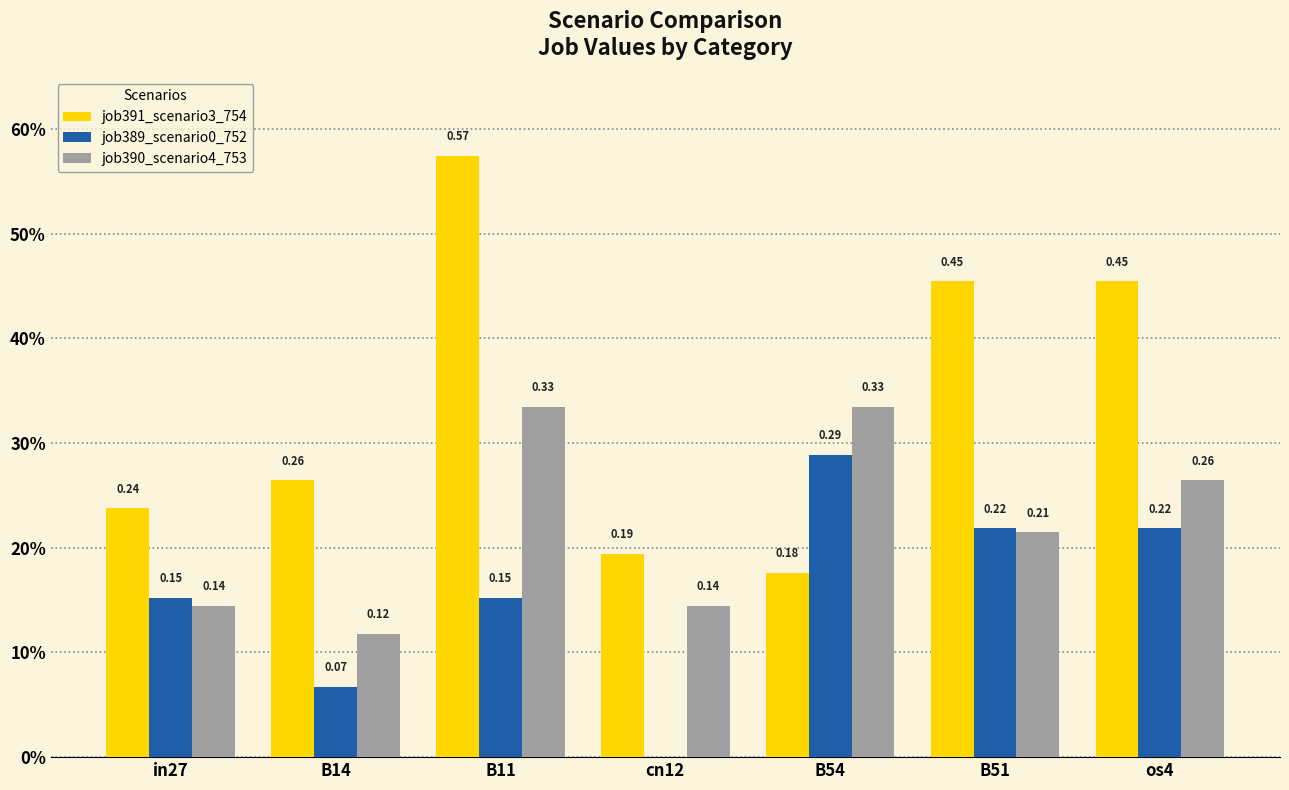

What is the value of the job391_scenario3_754 bar at the 3rd from the left?

0.6